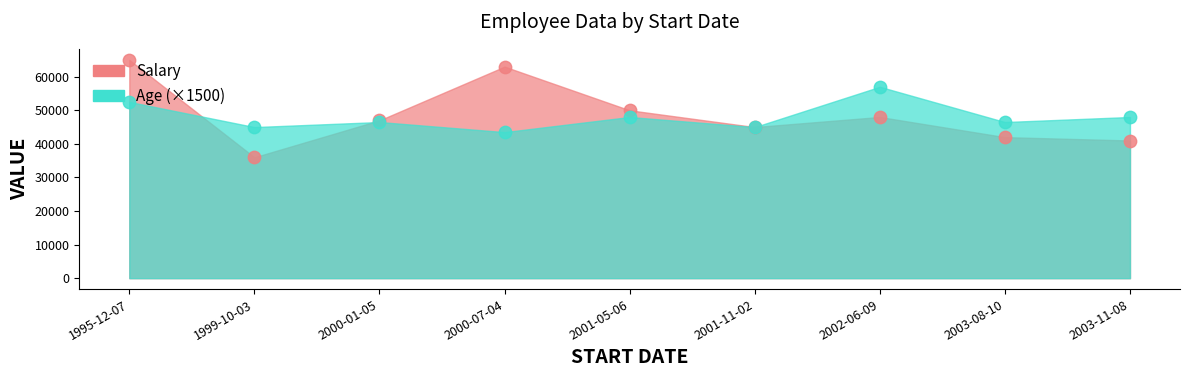

Which series has the largest total across all categories?

Salary